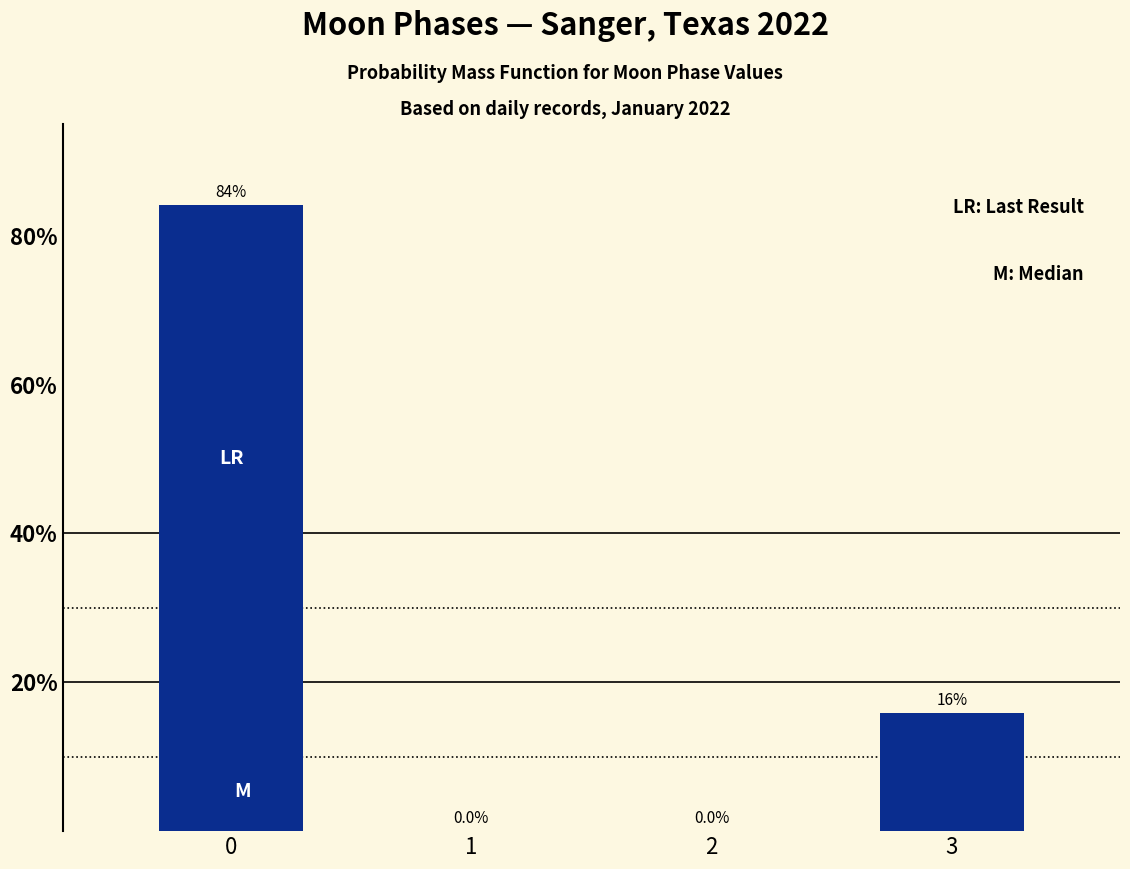

Reading left to right, transcribe all the data shown in this chart.

0=84.1	1=0.0	2=0.0	3=15.9